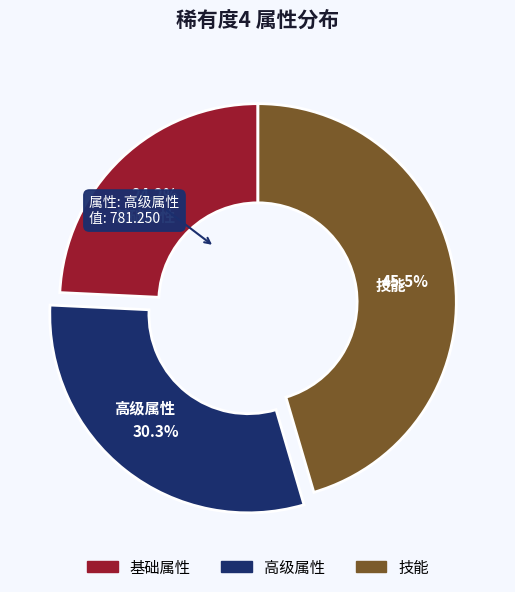

Does any single category account for the majority?

No